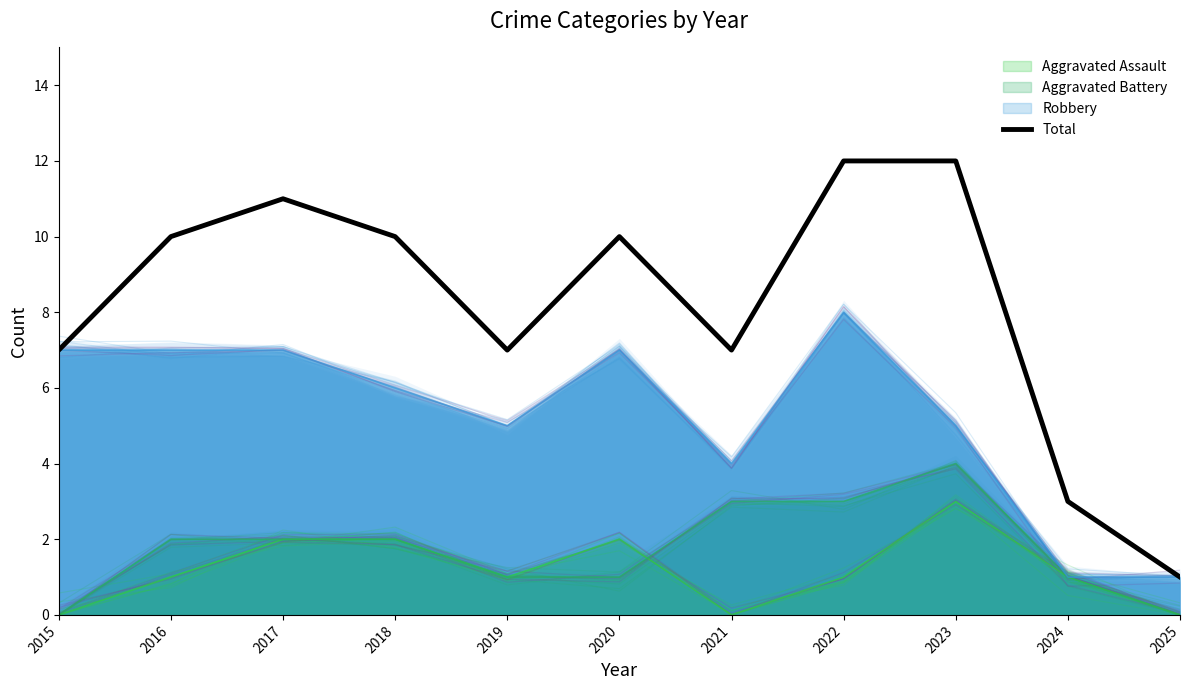

At which category does the data reach its first local peak?

2017